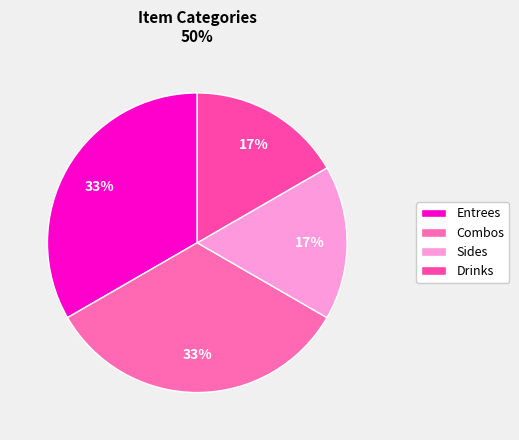

Count the number of slices in the pie.

4